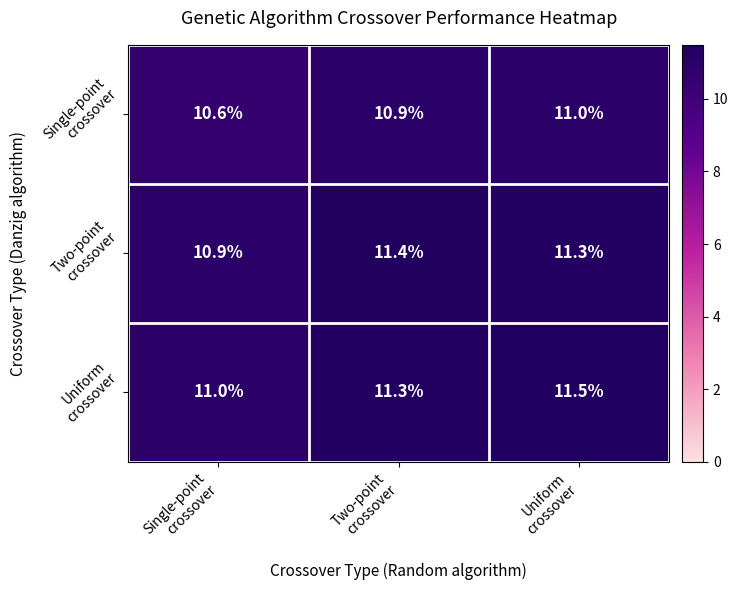

What is the greatest value displayed?

11.5